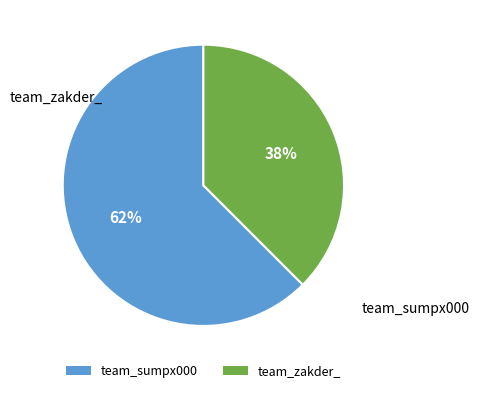

Is there any slice that represents more than half of the pie?

Yes